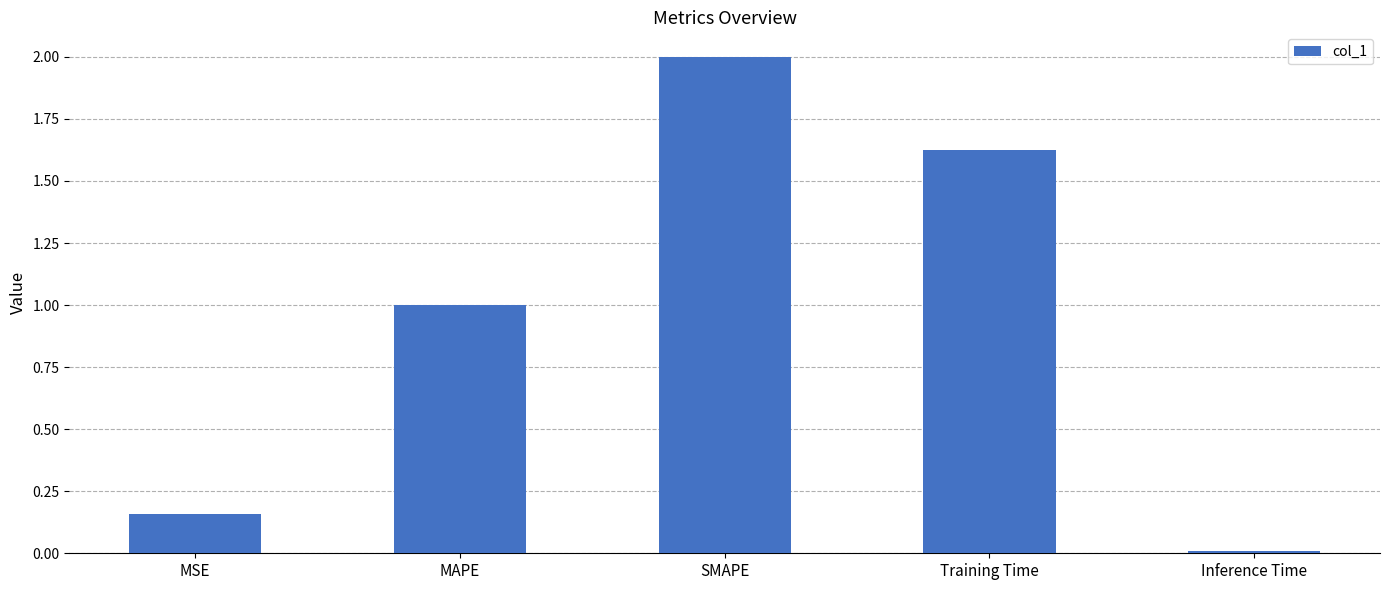

The value at MAPE is 1.0. True or false?

True